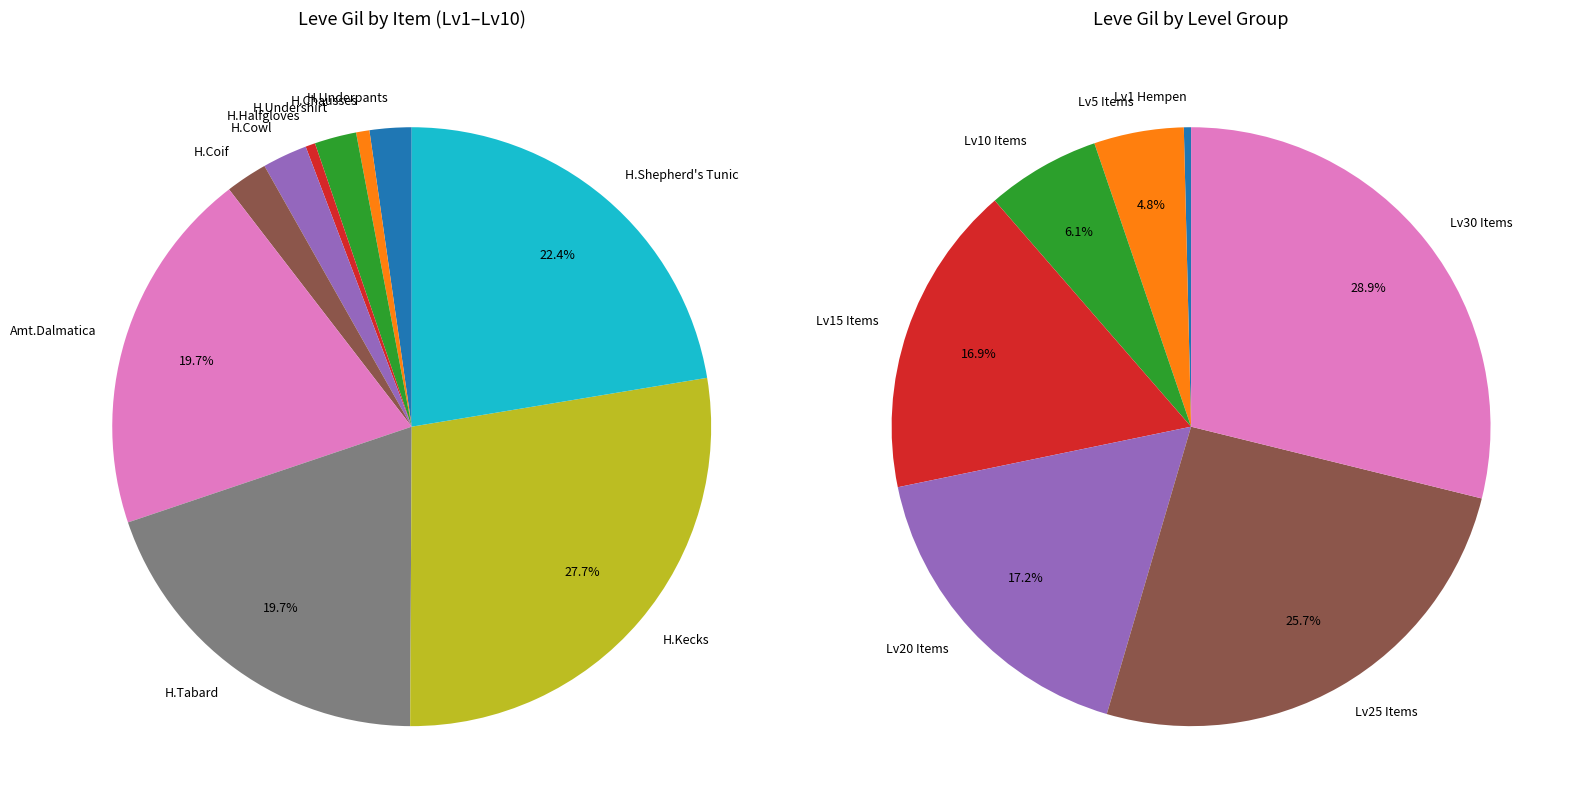

Count the number of slices in the pie.

18